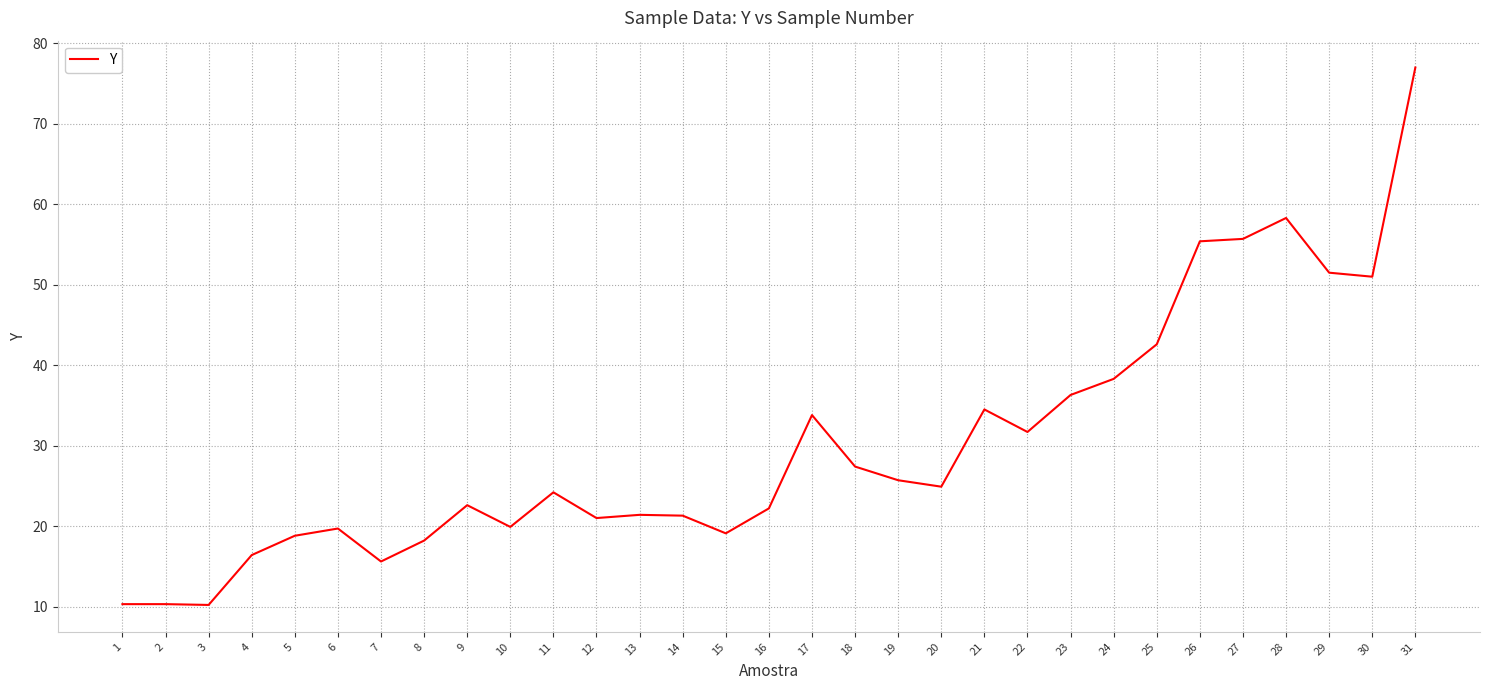

Which category has the highest value across all series?

31